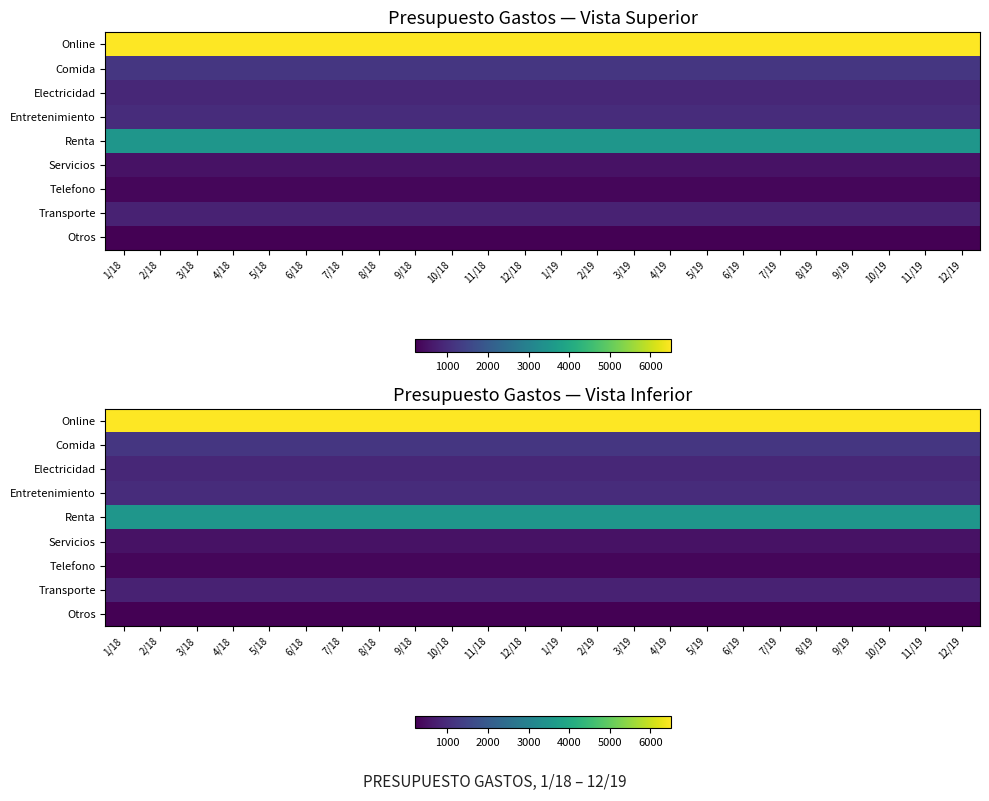

What is the difference between the highest and lowest values at 5/18?

6300